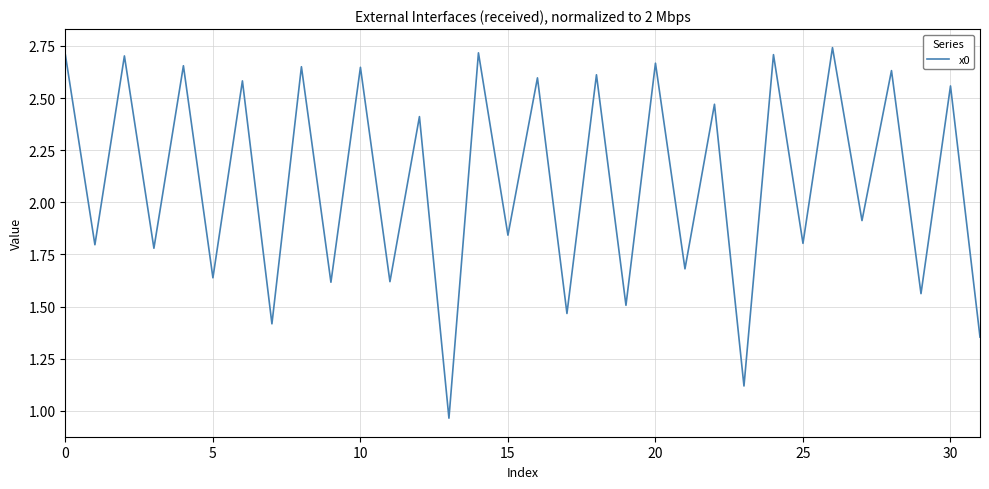

How many lines are shown in the chart?

1